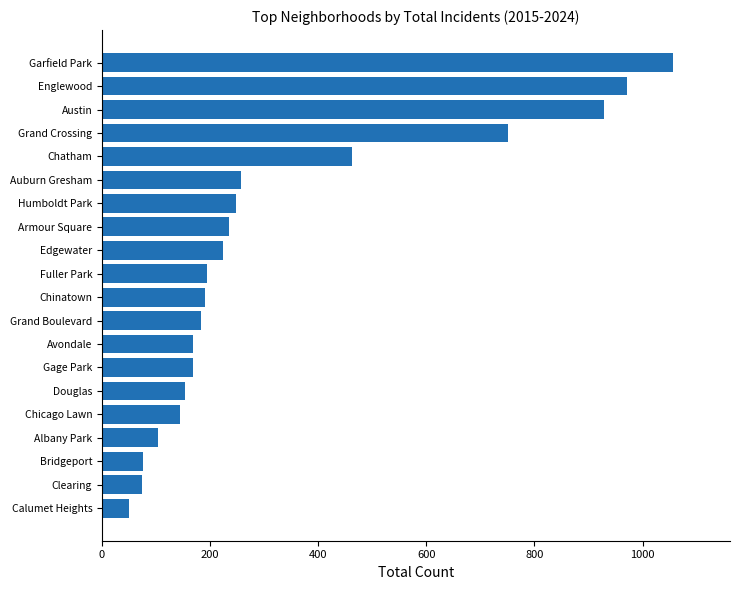

The chart shows a value of 56 at Grand Boulevard. True or false?

False